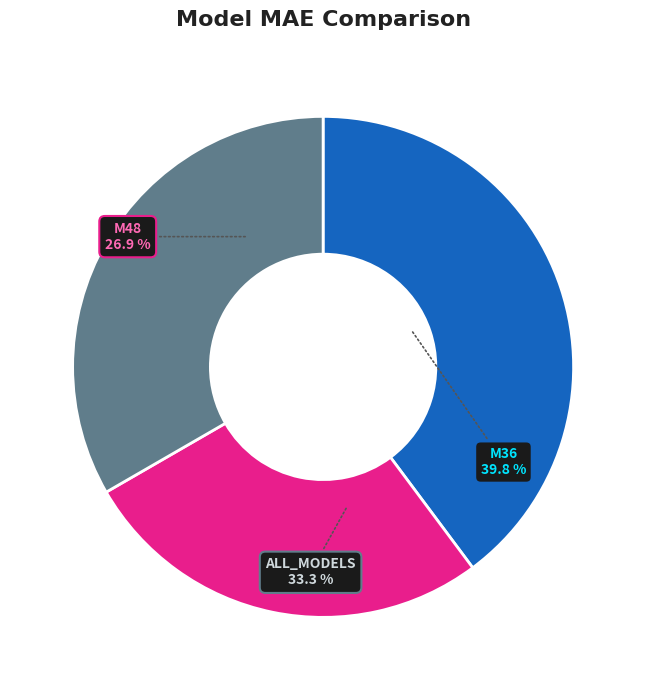

Is there any slice that represents more than half of the pie?

No